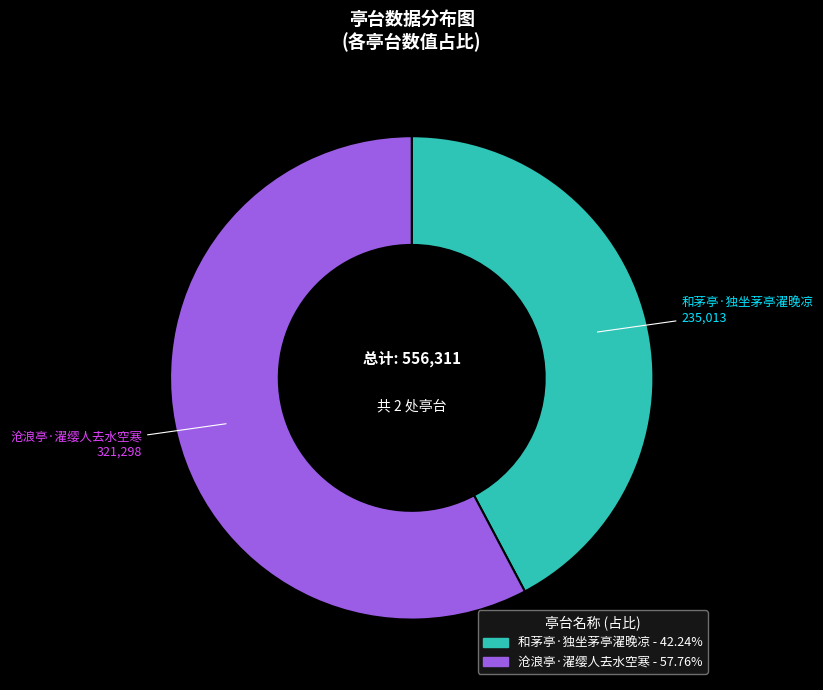

How many slices are in this pie chart?

2